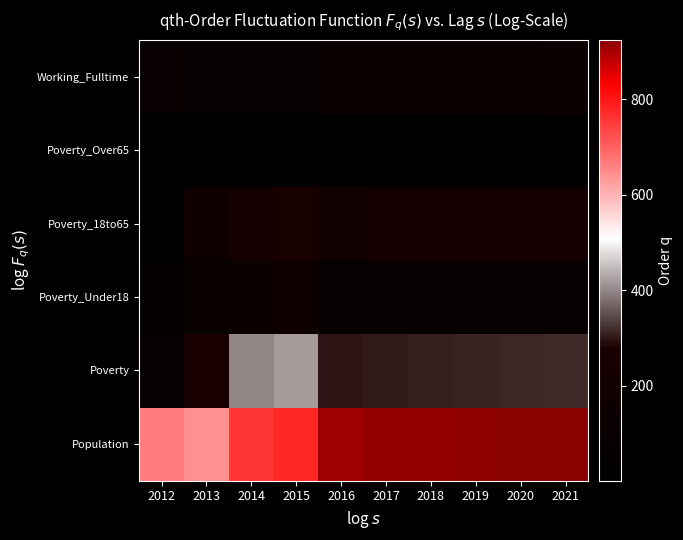

List the series in order of their peak value, highest first.

Population, Poverty, Poverty_18to65, Poverty_Under18, Working_Fulltime, Poverty_Over65